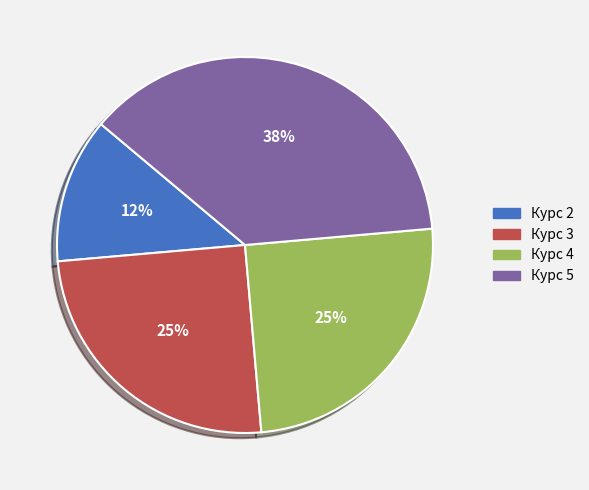

Is there a majority slice in this chart?

No